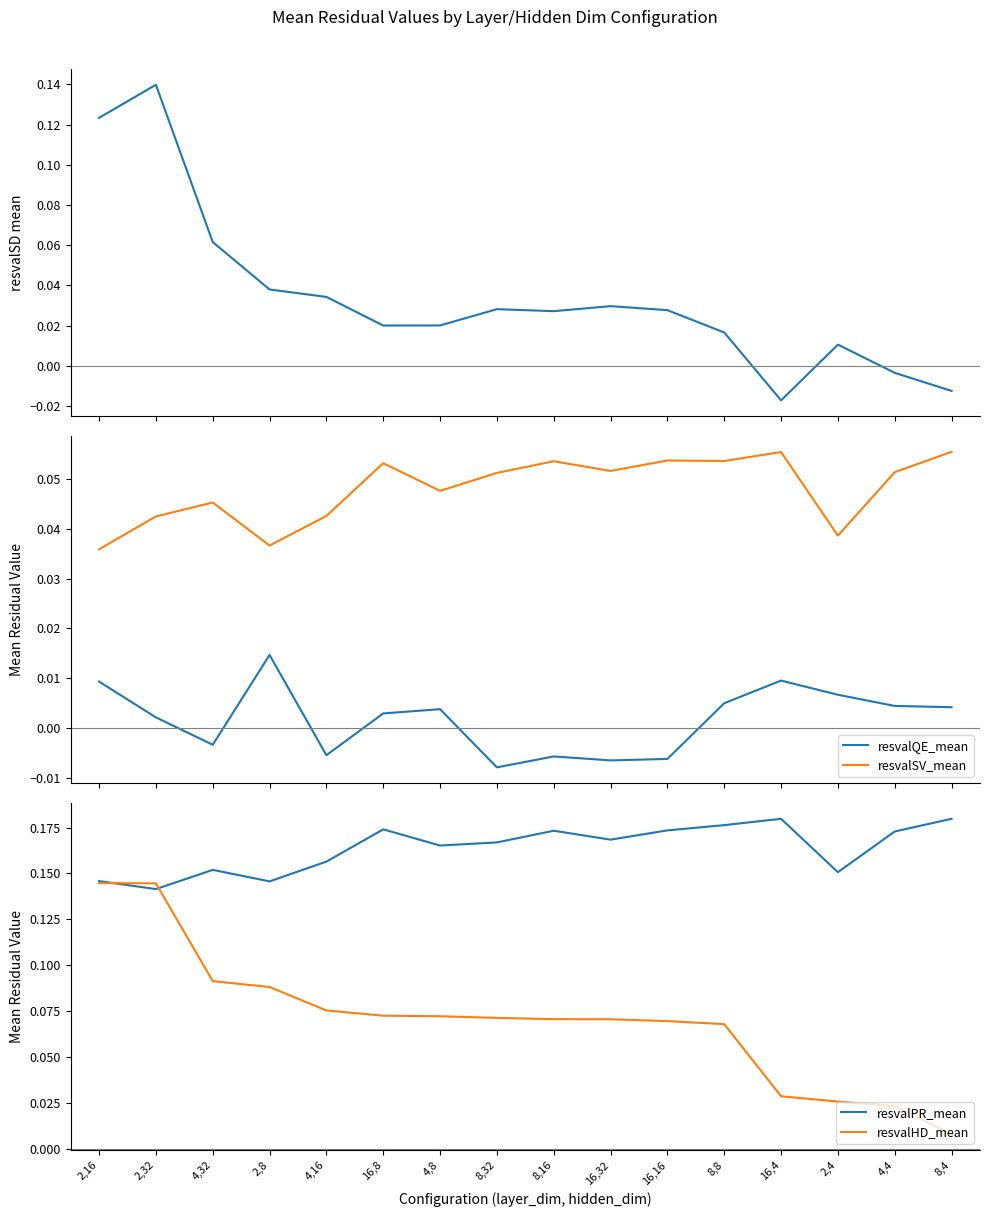

Between 2,32 and 4,16, which series saw the biggest shift?

resvalSD_mean